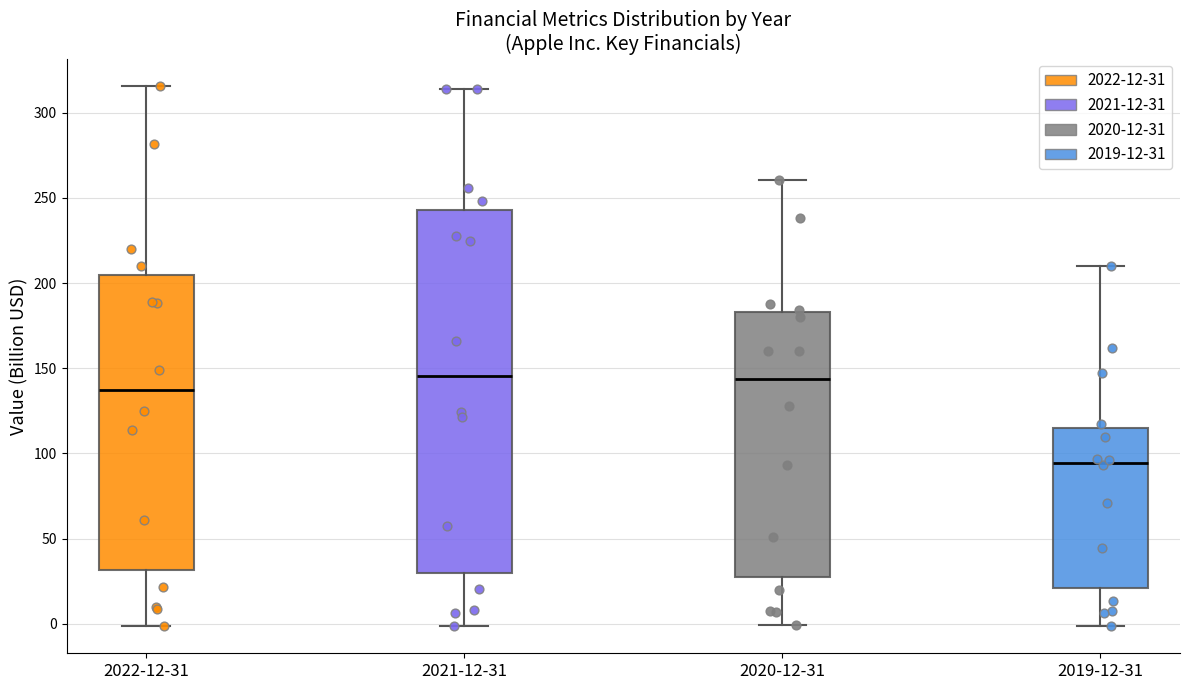

Reading left to right, transcribe this box plot: for each box, give where its median line is, the range the box spans, and where its two whiskers end, as read against the y-axis. The values are not printed on the chart, so give them approximately, as read against the axis.

2022-12-31: median 135, box 30 to 205, whiskers 0 to 315
2021-12-31: median 145, box 30 to 245, whiskers 0 to 315
2020-12-31: median 145, box 30 to 185, whiskers 0 to 260
2019-12-31: median 95, box 20 to 115, whiskers 0 to 210